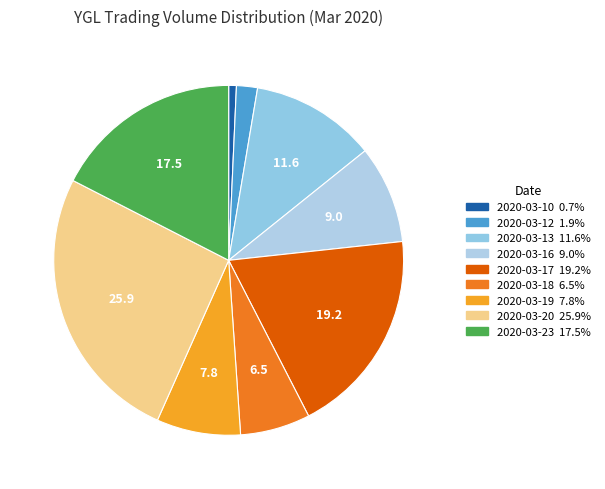

True or false: 2020-03-23 accounts for 17% of the total.

True